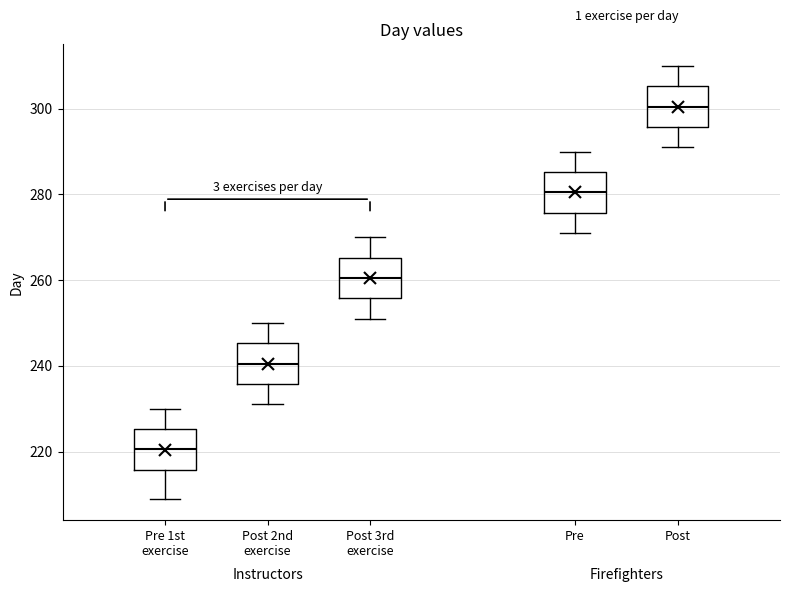

Which box's median line is the highest?

Post